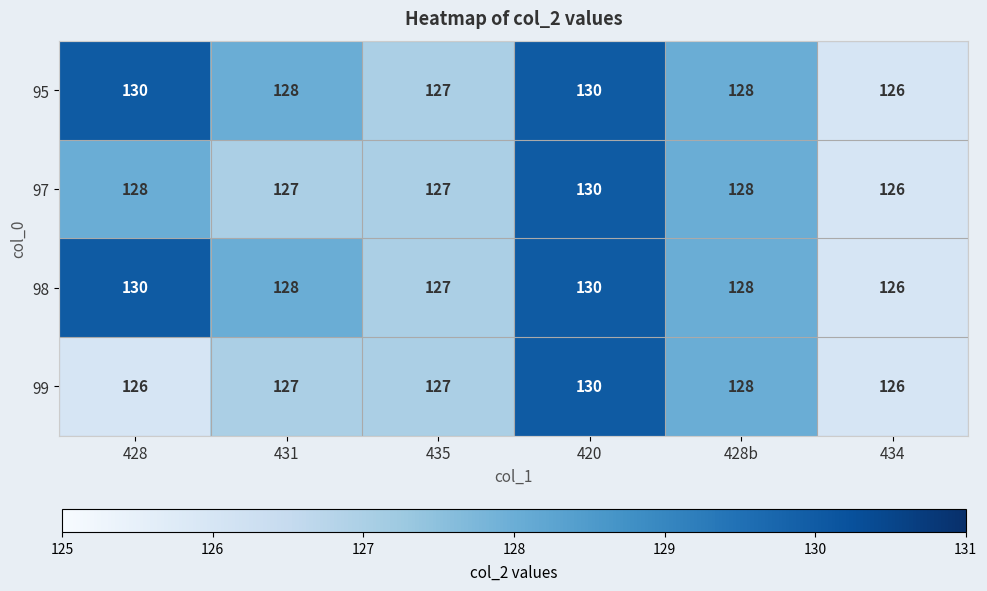

What is the difference between the maximum and second lowest values in the 98 series?

3